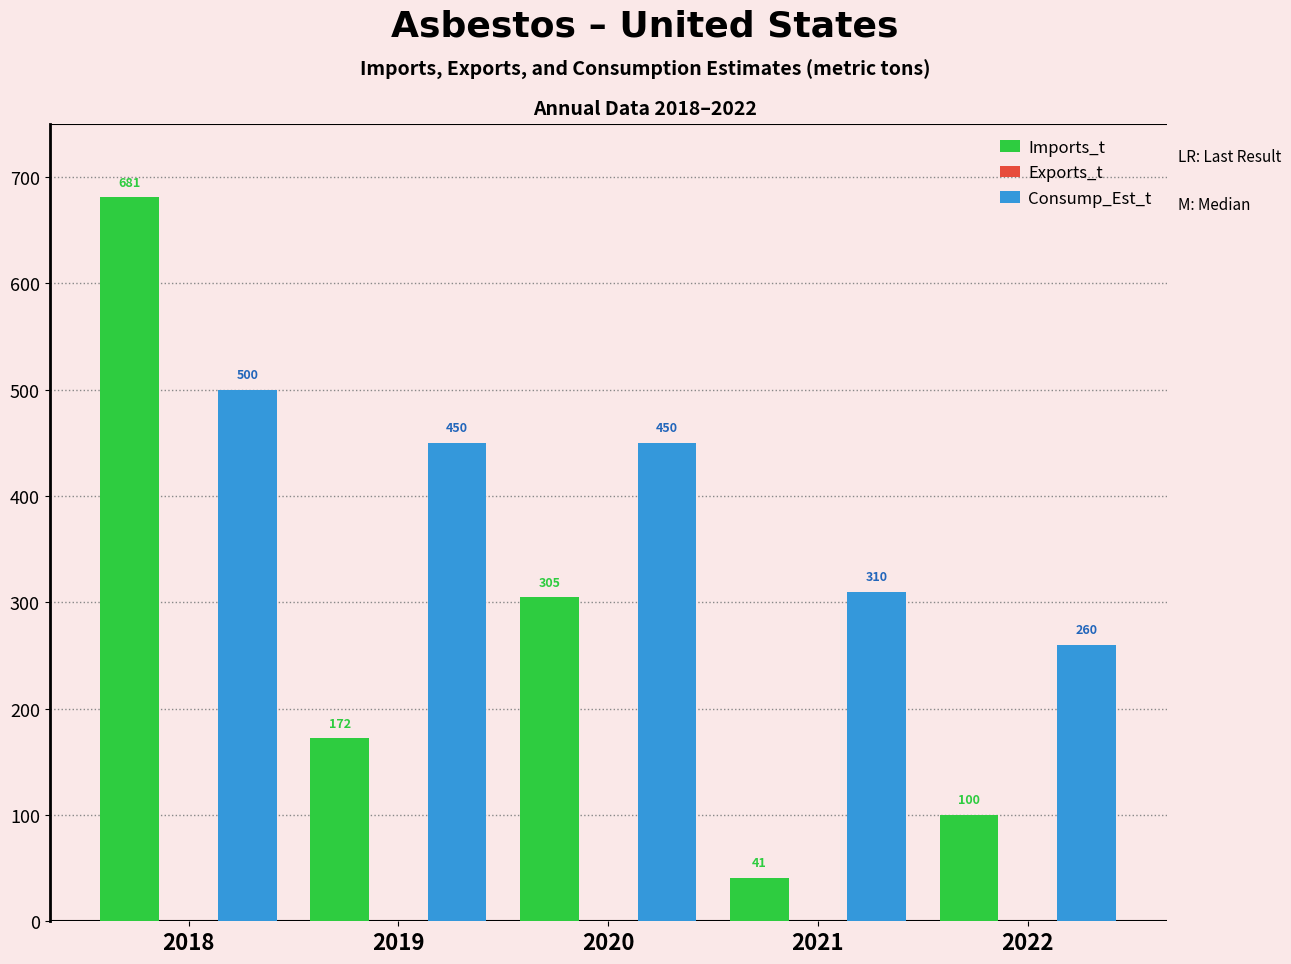

Count the number of categories in the chart.

5